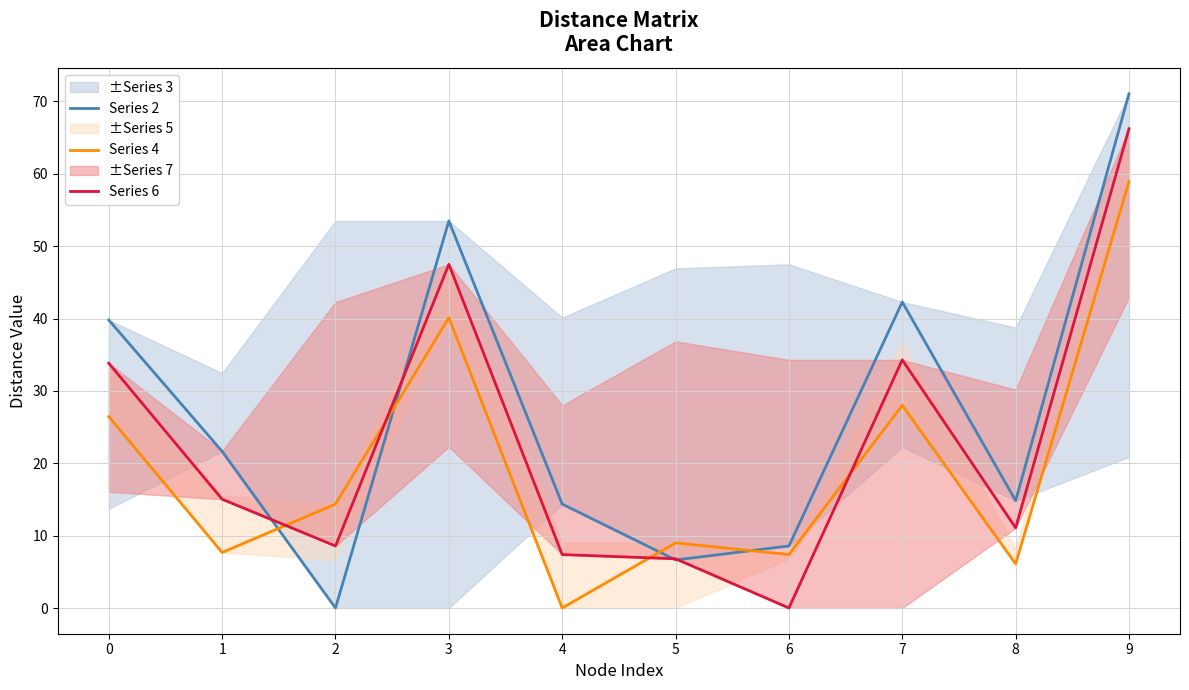

True or false: Series 4 and Series 2 intersect in this chart.

True